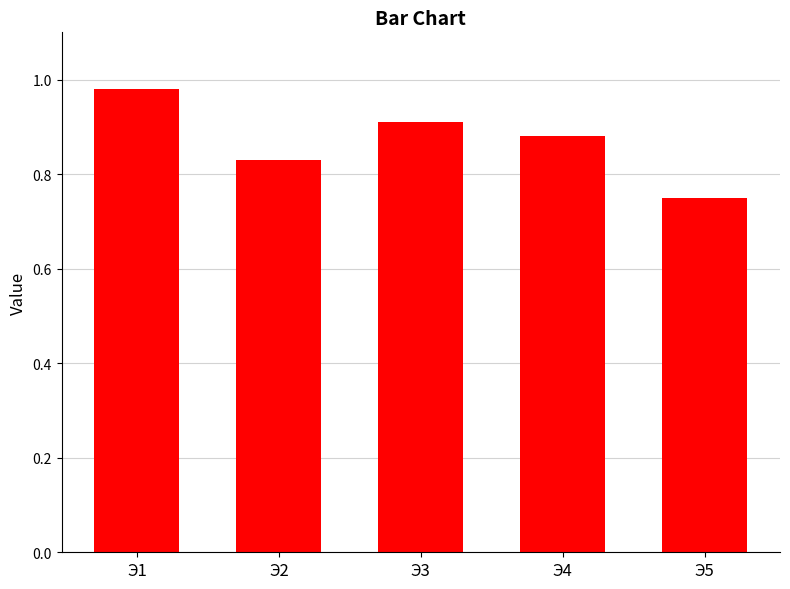

What is the change in value from Э1 to Э4?

-0.1